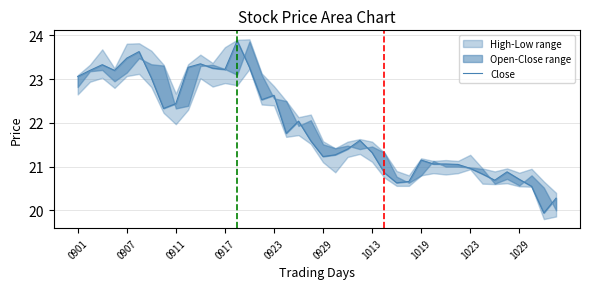

True or false: the data shows 12.5 at 30.

False